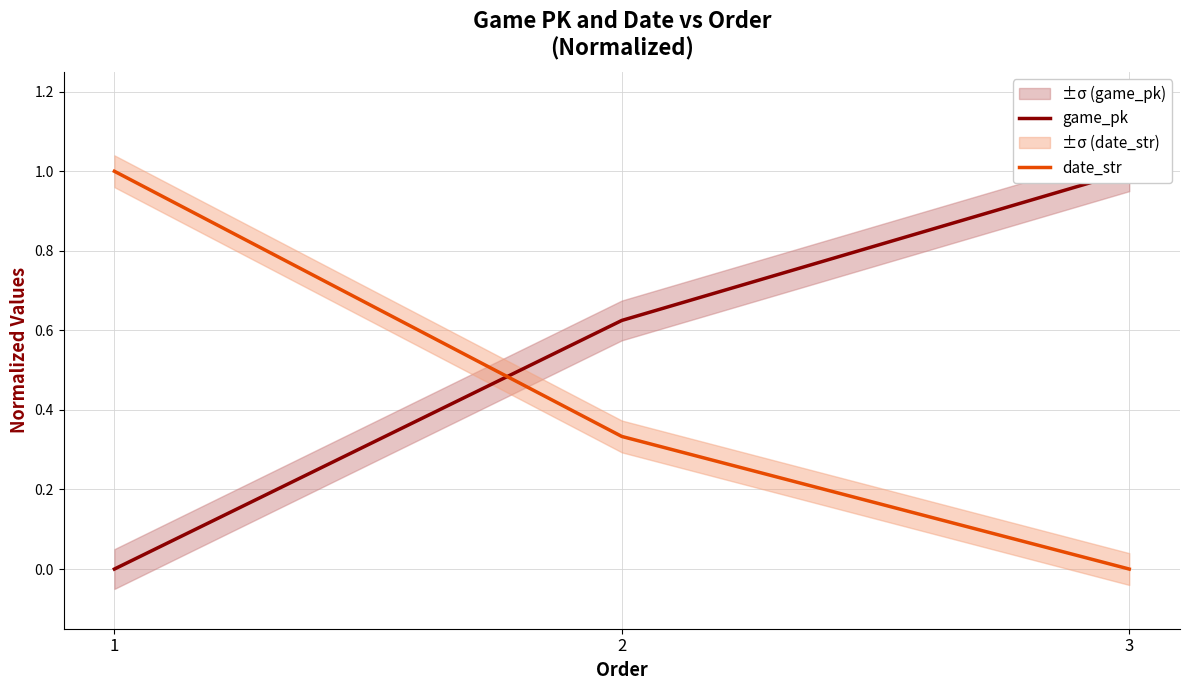

Reading right to left, list all the values displayed in this chart.

game_pk: 3=1.0	2=0.6	1=0.0
date_str: 3=0.0	2=0.3	1=1.0